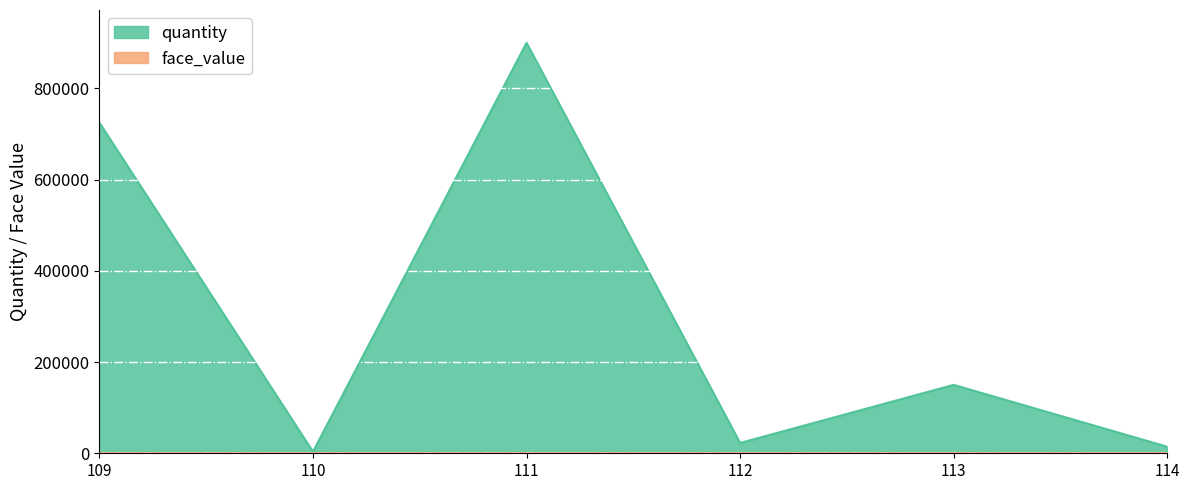

Where is the data nearest to the value 451720?

109